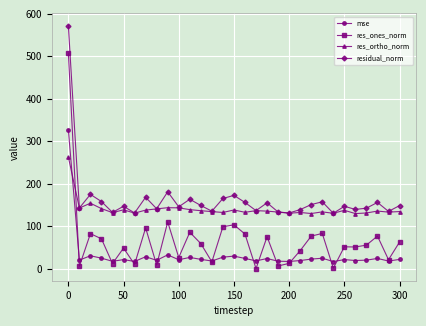

After their last crossing, which series has the higher values: res_ones_norm or mse?

res_ones_norm